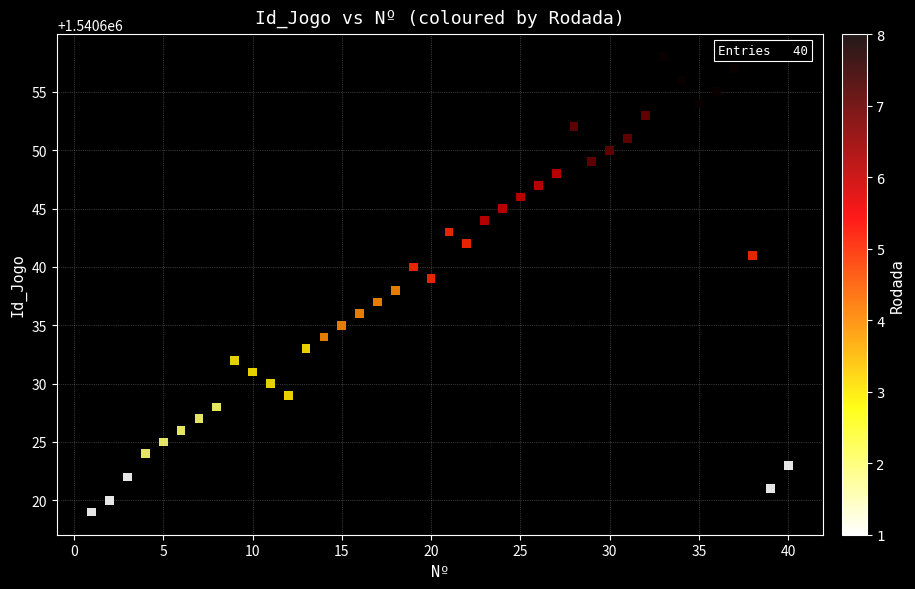

What is the range of X values (max minus min)?

39